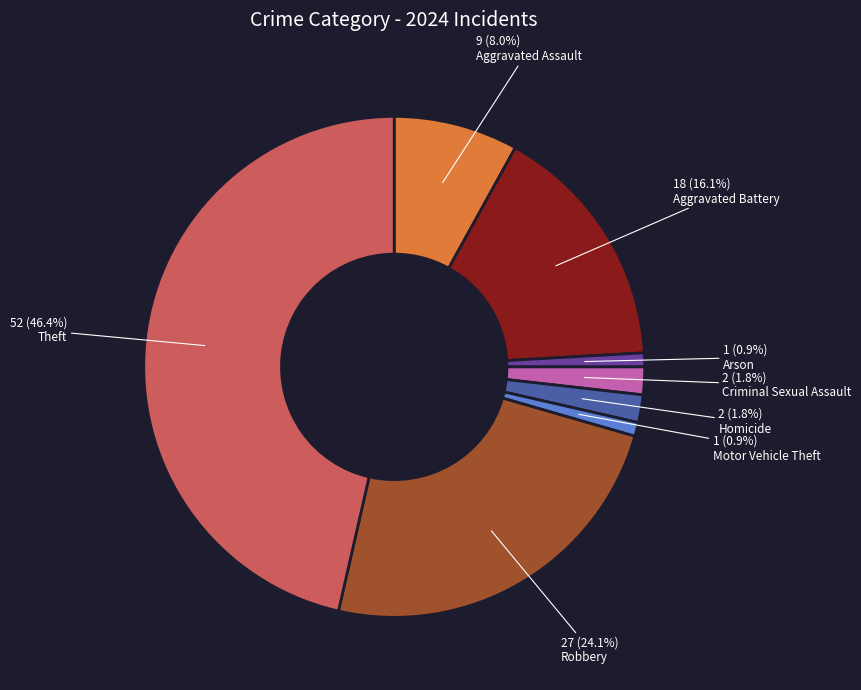

Is there any slice that represents more than half of the pie?

No